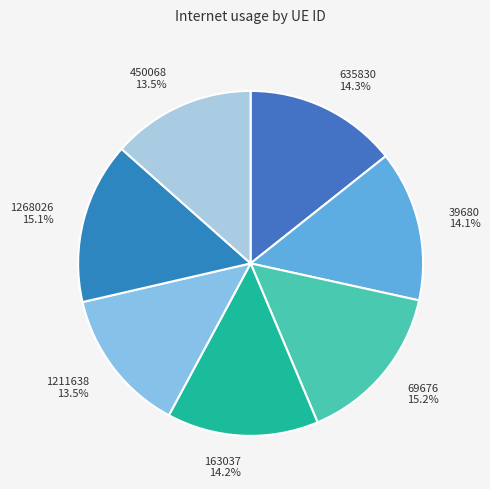

The 69676 slice represents 26% of the pie. True or false?

False